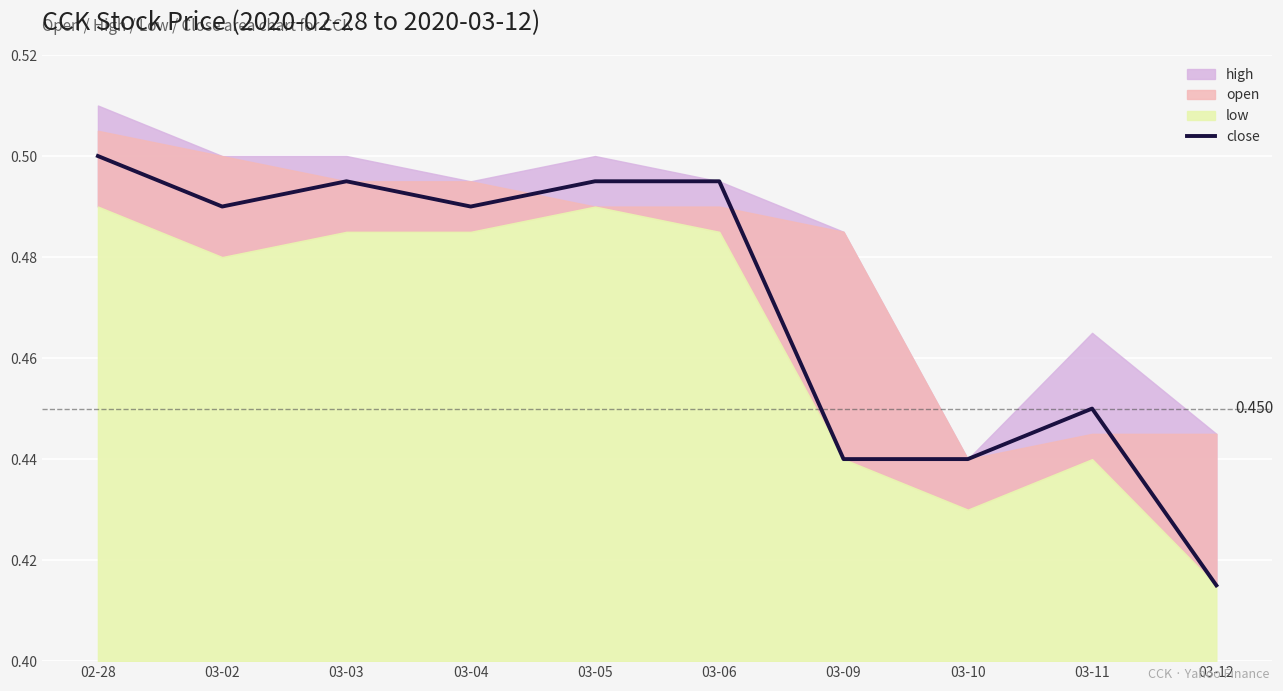

What is the maximum value shown in the chart?

0.5